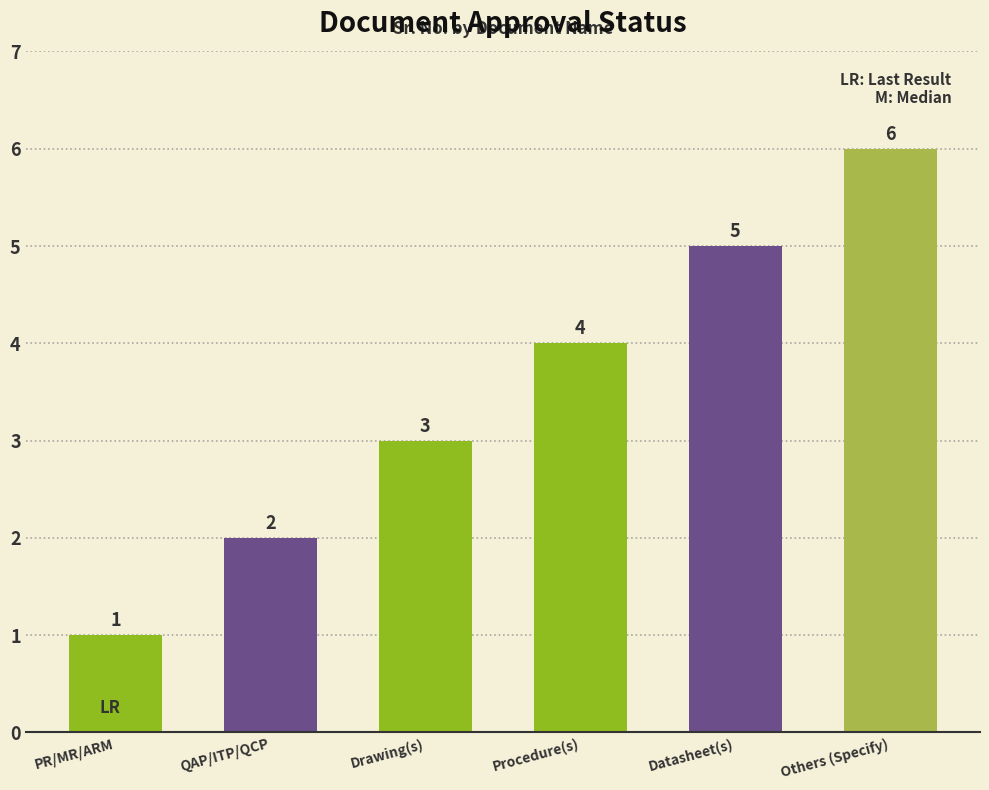

List the labels in order of value, smallest first.

PR/MR/ARM, QAP/ITP/QCP, Drawing(s), Procedure(s), Datasheet(s), Others (Specify)